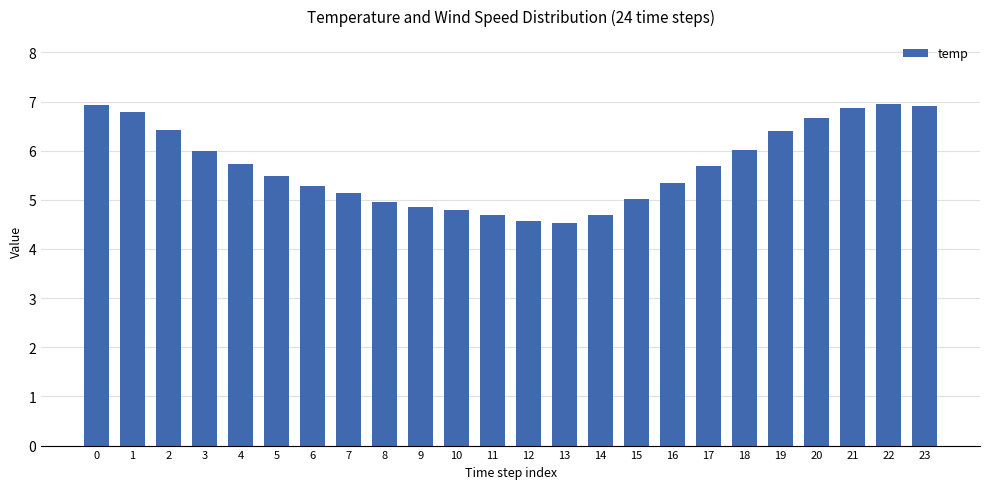

What is the value of the 24th bar from the left?

6.9